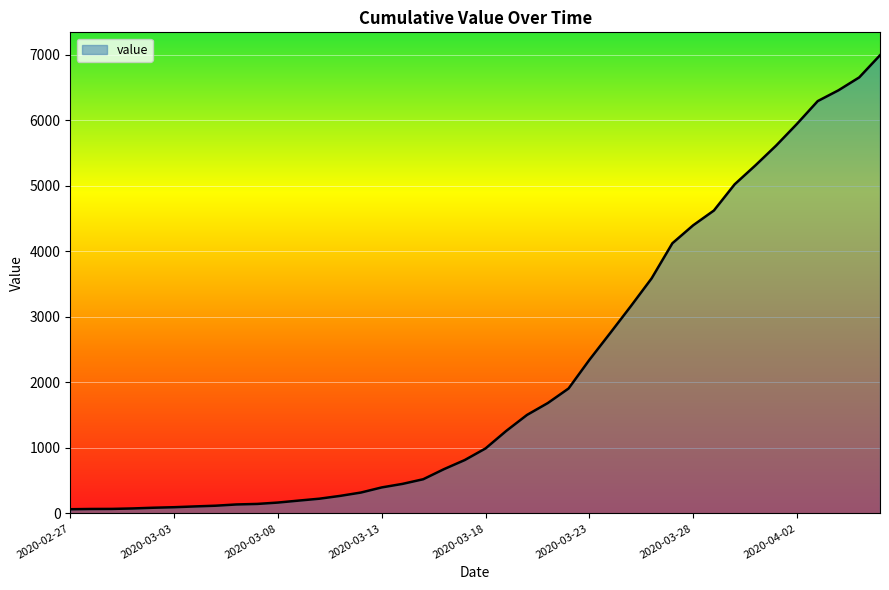

What is the greatest value displayed?

6994